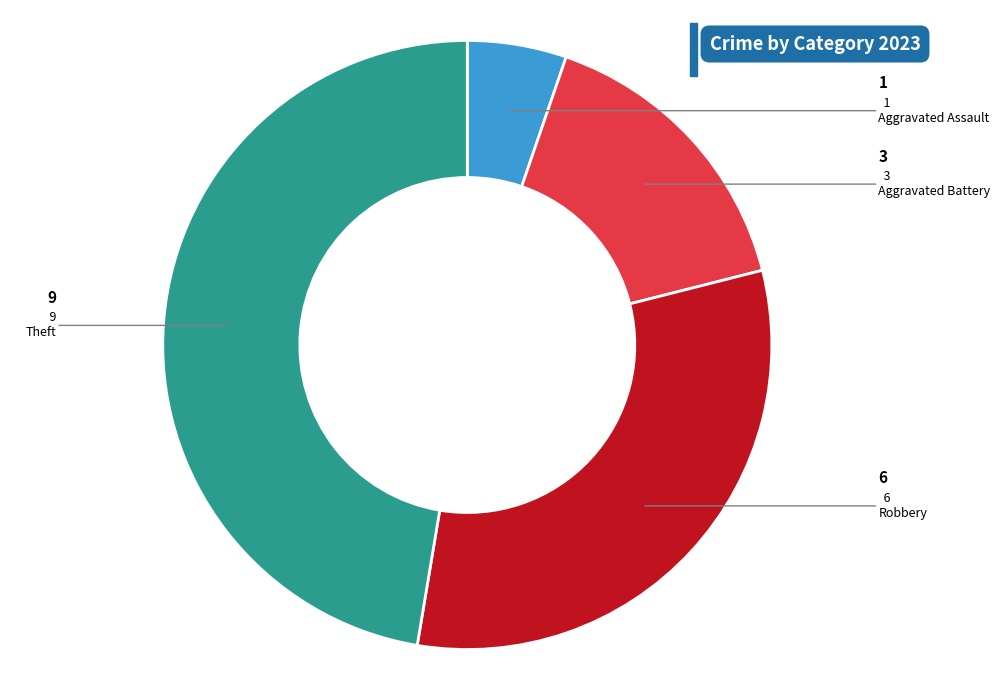

Is there a majority slice in this chart?

No